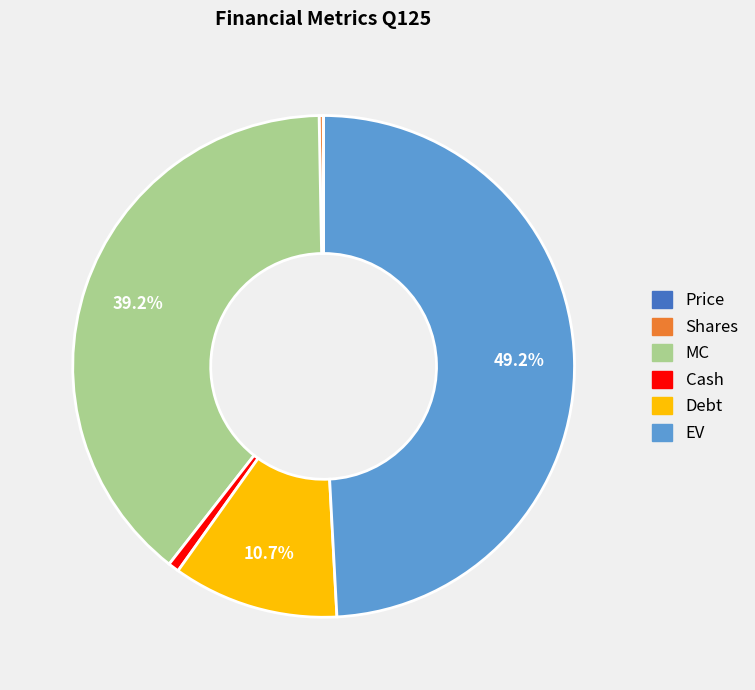

To the nearest percent, what is the difference between the largest and smallest slice percentages?

49%